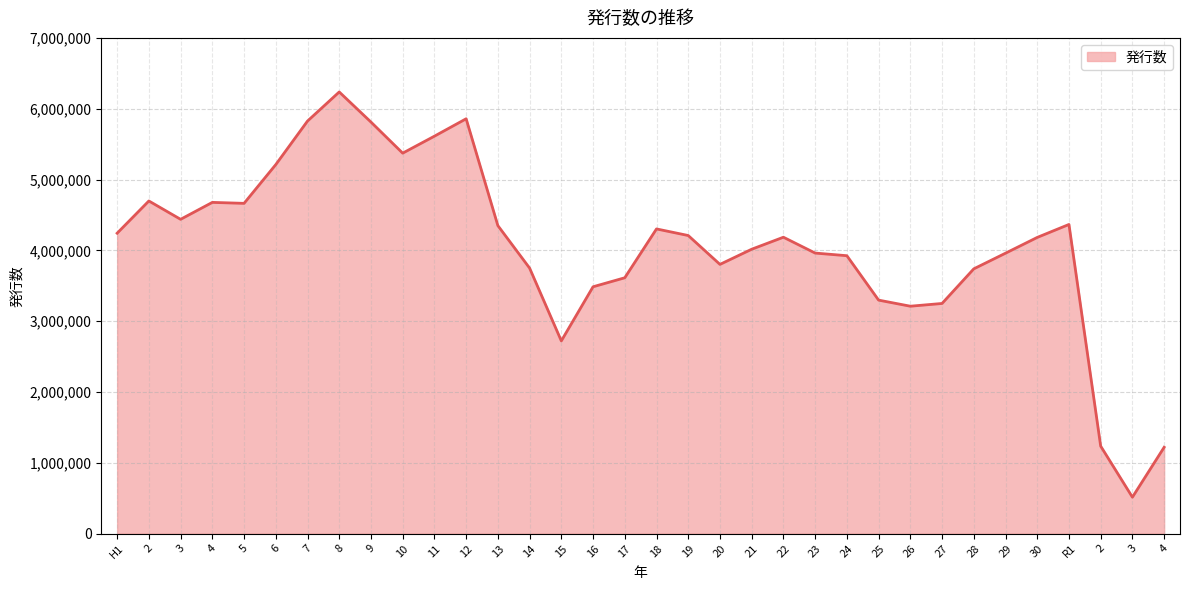

Which label corresponds to the smallest value in the chart?

3